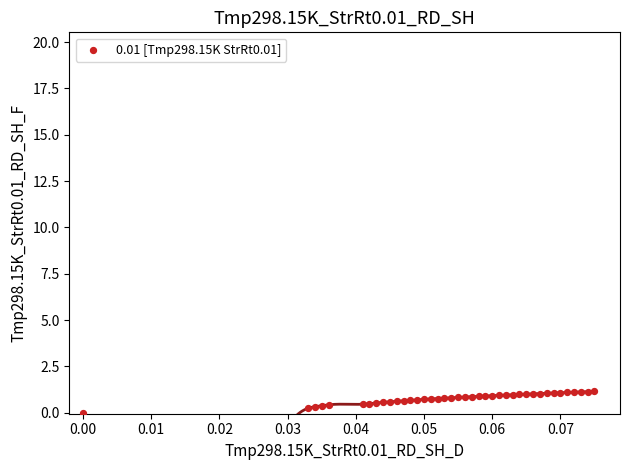

What is the range of Y values (max minus min)?

1.2